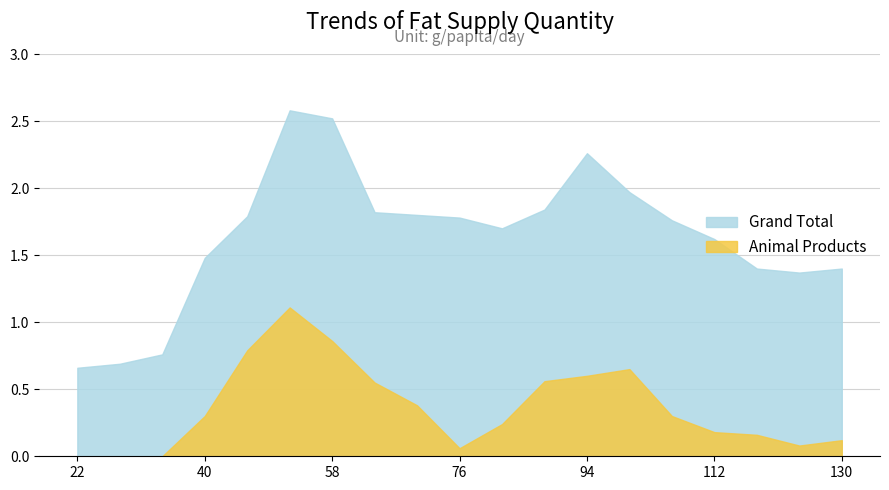

Rank the series by their maximum value, from lowest to highest.

Animal Products, Grand Total